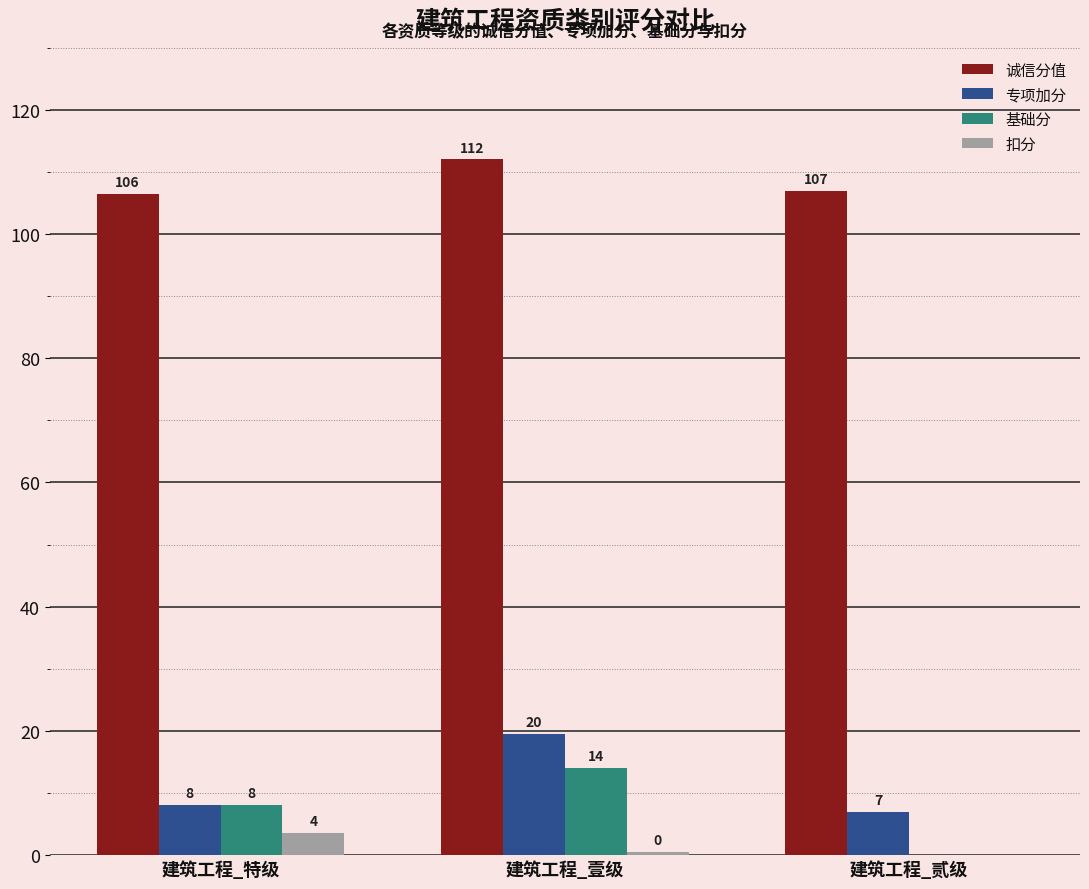

What is the spread (max minus min) of values at 建筑工程_贰级?

107.0